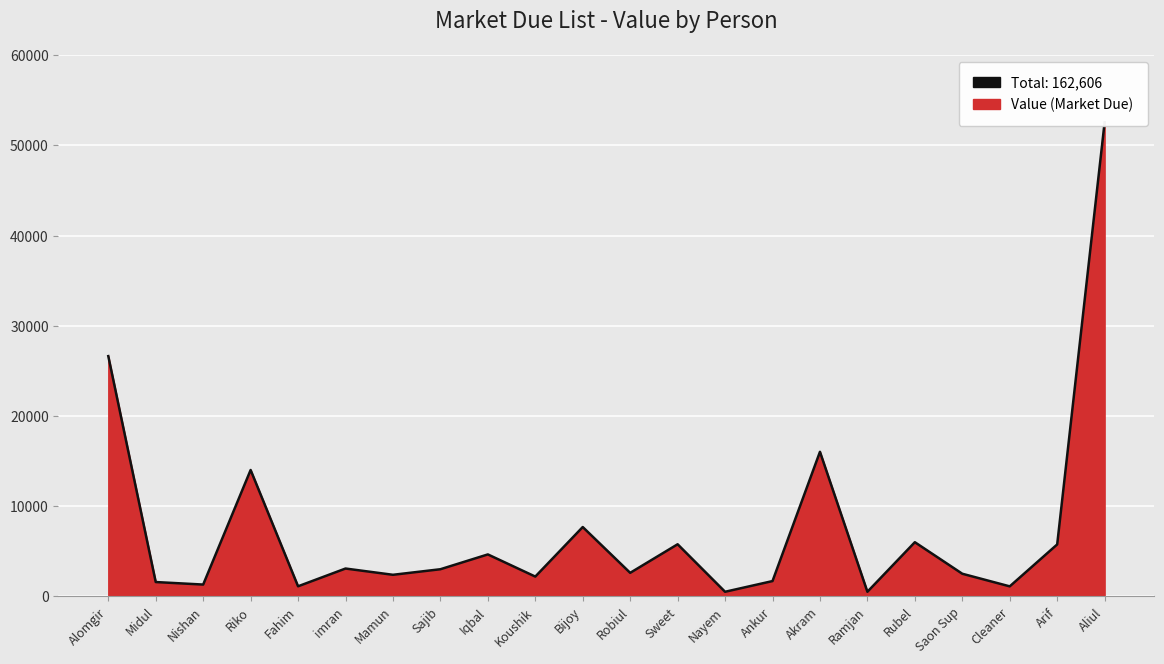

Is it true that the value at Alomgir is 26638?

True